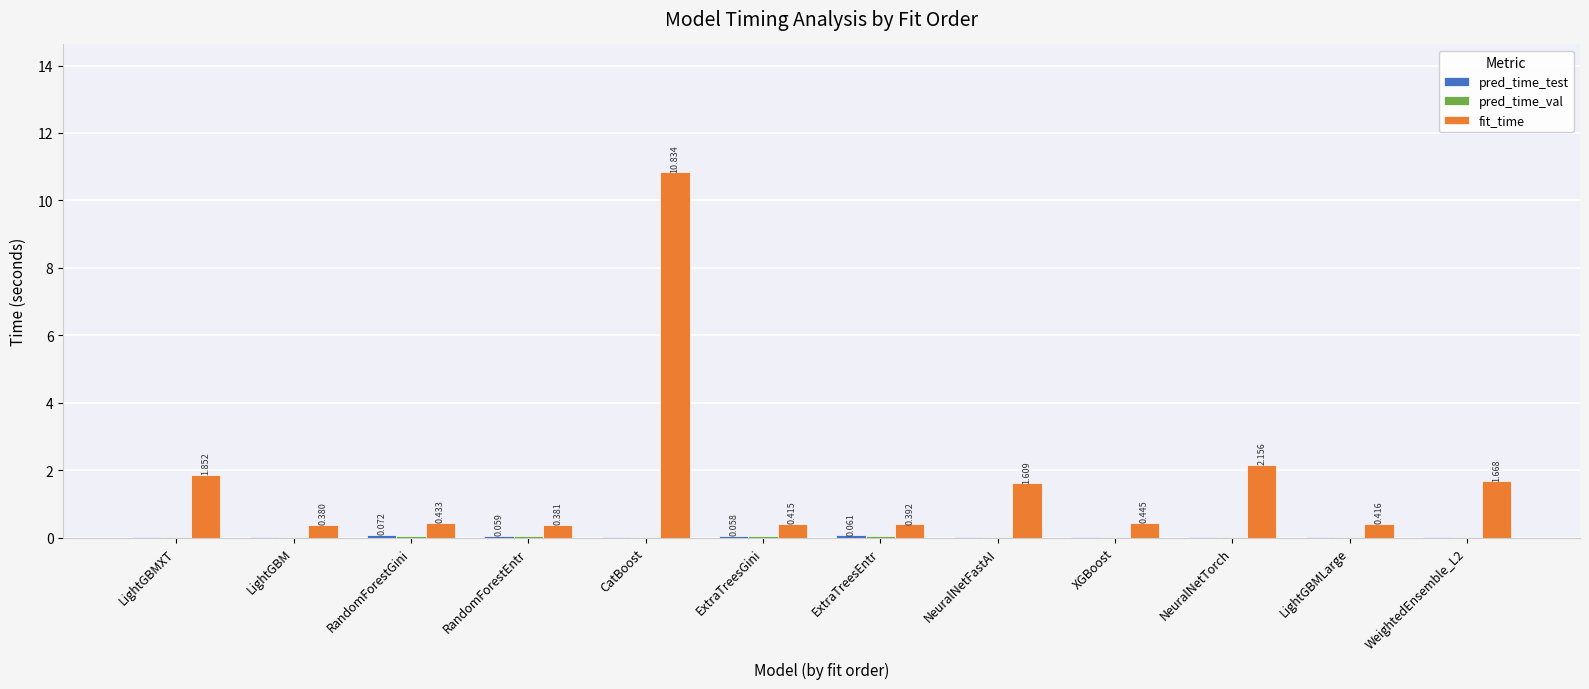

Which series changed the most between ExtraTreesEntr and WeightedEnsemble_L2?

fit_time